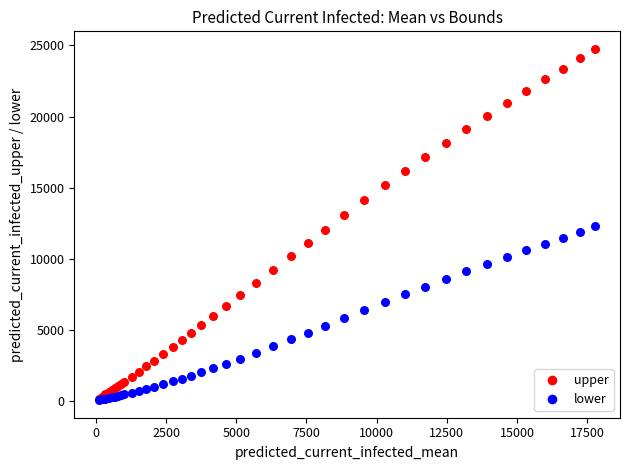

What are all the series names shown in the legend?

upper, lower